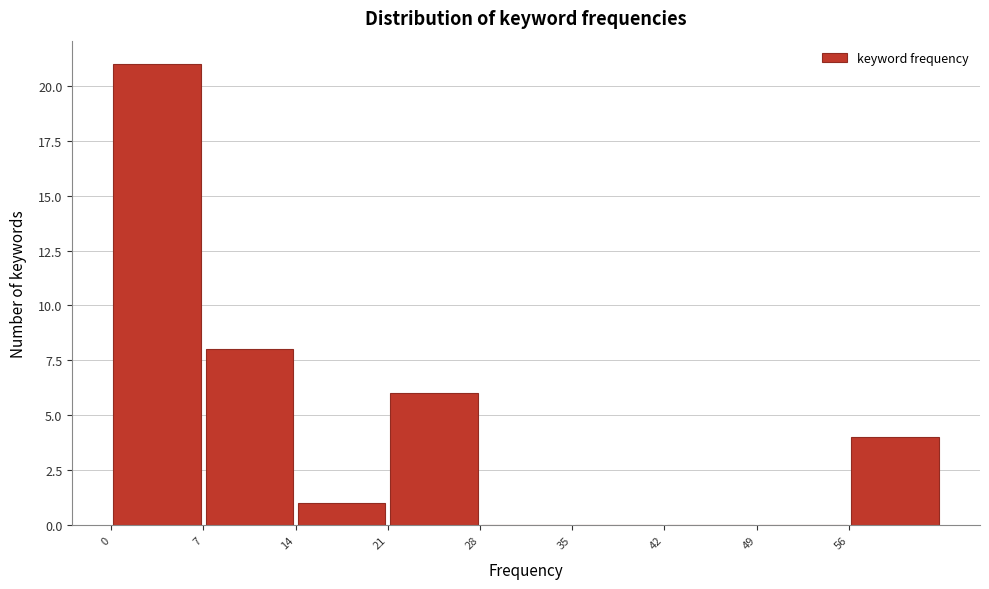

Reading left to right, list every bar in this chart as the range it spans on the x-axis followed by its height. The values are not printed on the chart, so give them approximately, as read against the axis.

0 to 7: 21
7 to 14: 8
14 to 21: 1
21 to 28: 6
28 to 35: 0
35 to 42: 0
42 to 49: 0
49 to 56: 0
56 to 63: 4